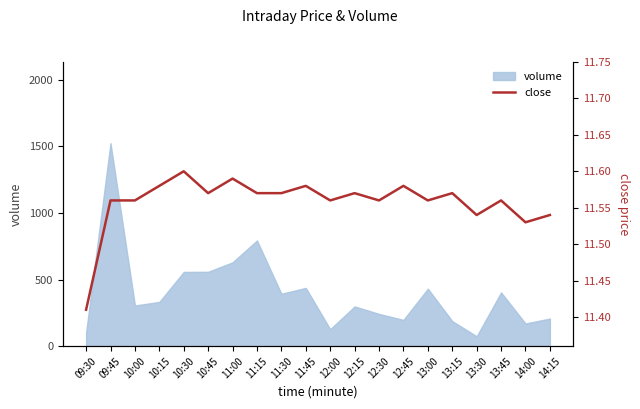

How many data points does each series have?

20